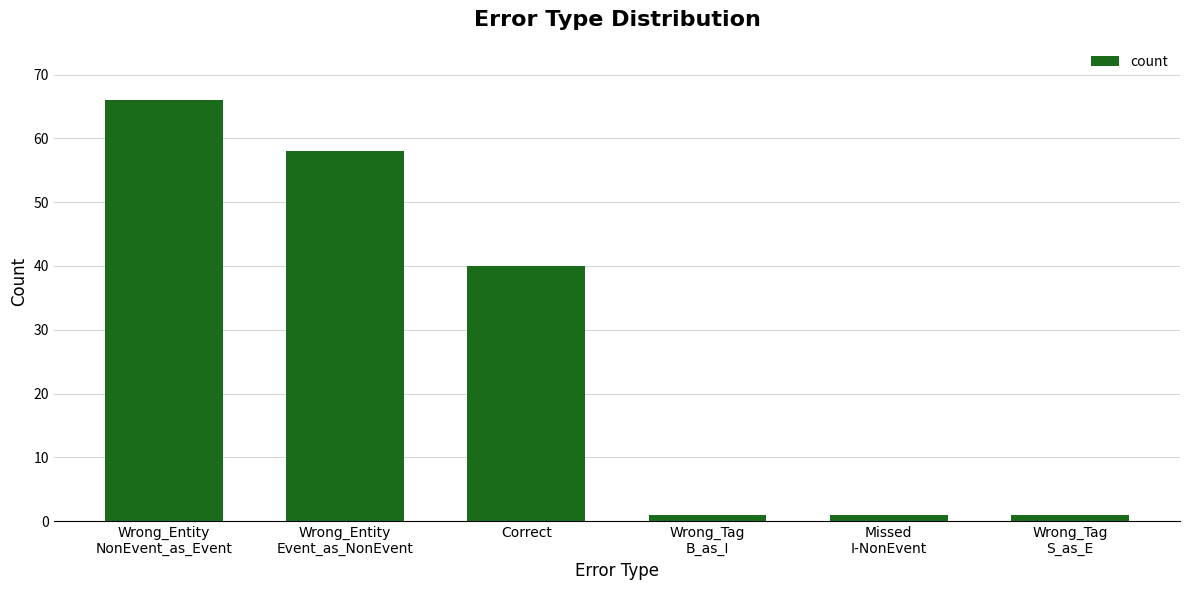

What is the label of the 4th bar from the left?

Wrong_Tag
B_as_I